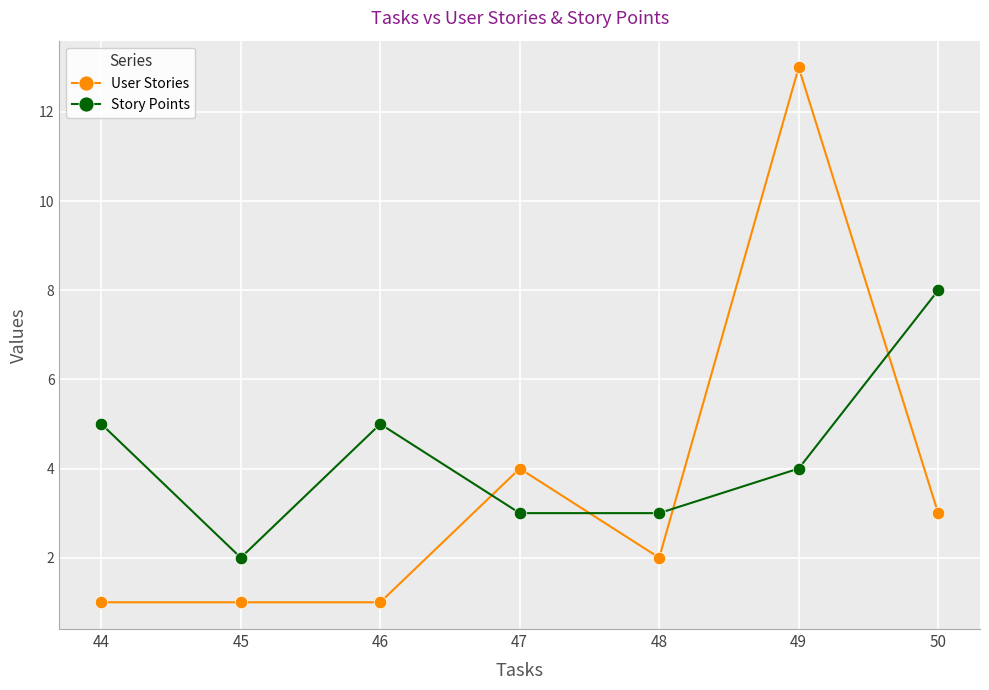

How many lines are shown in the chart?

2